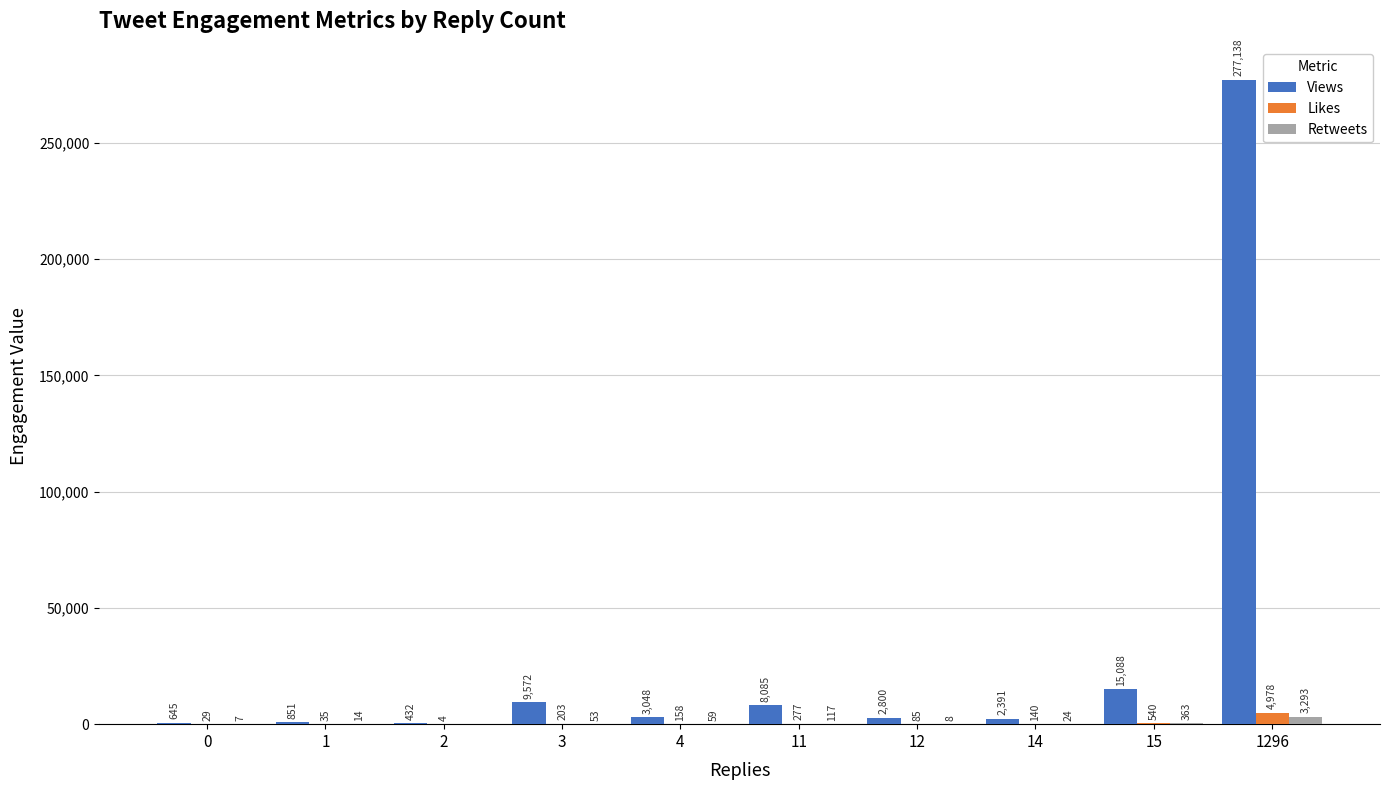

Is the value of Views at 0 greater than the value of Retweets at 1296?

No